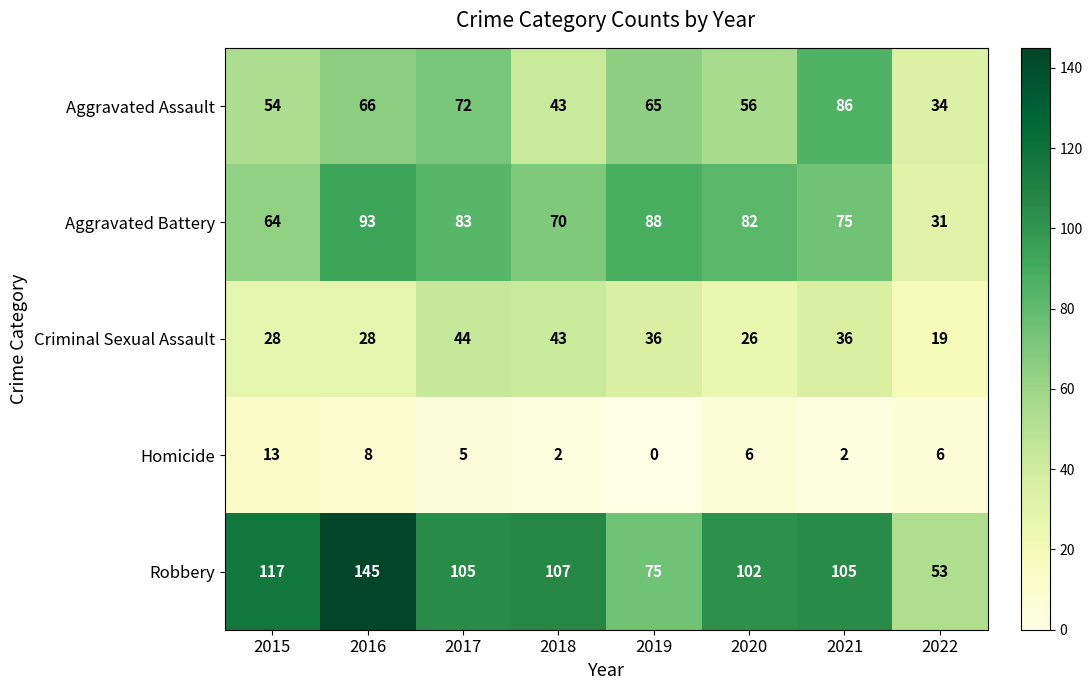

What is the sum of the Aggravated Battery values at 2019 and 2016?

181